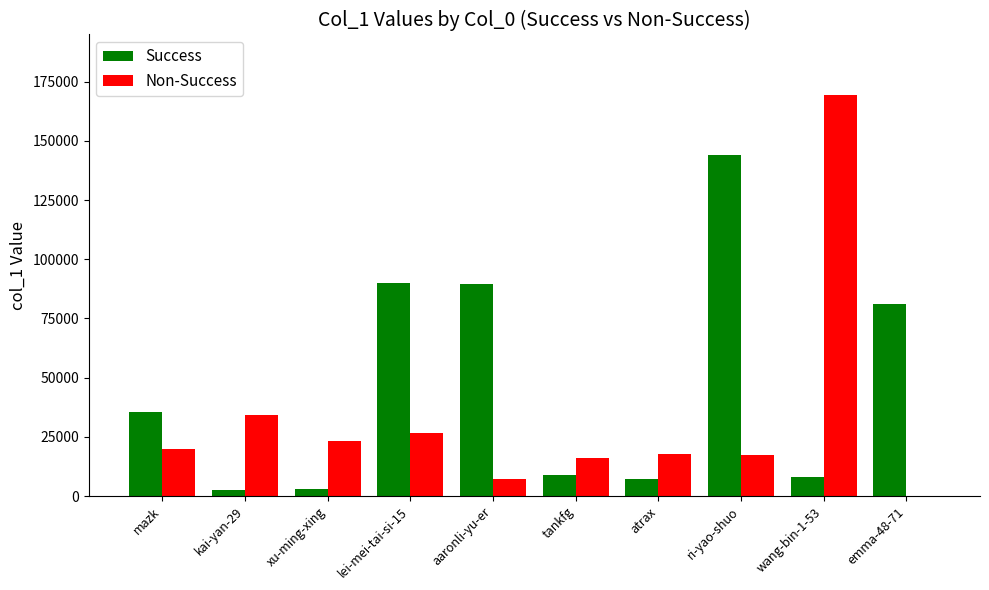

At which label does Non-Success reach its peak?

wang-bin-1-53